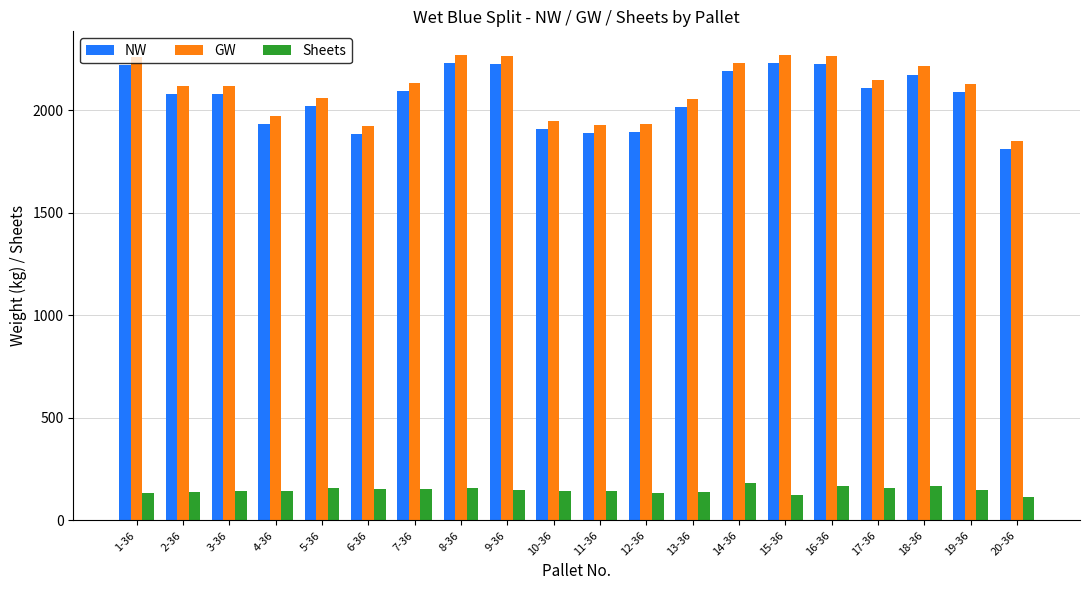

What is the difference between the maximum and minimum values in the NW series?

422